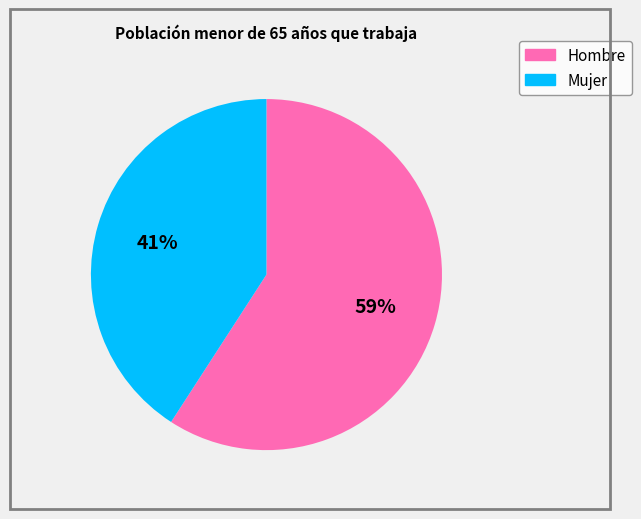

Combined, do Hombre and Mujer account for over 50%?

Yes